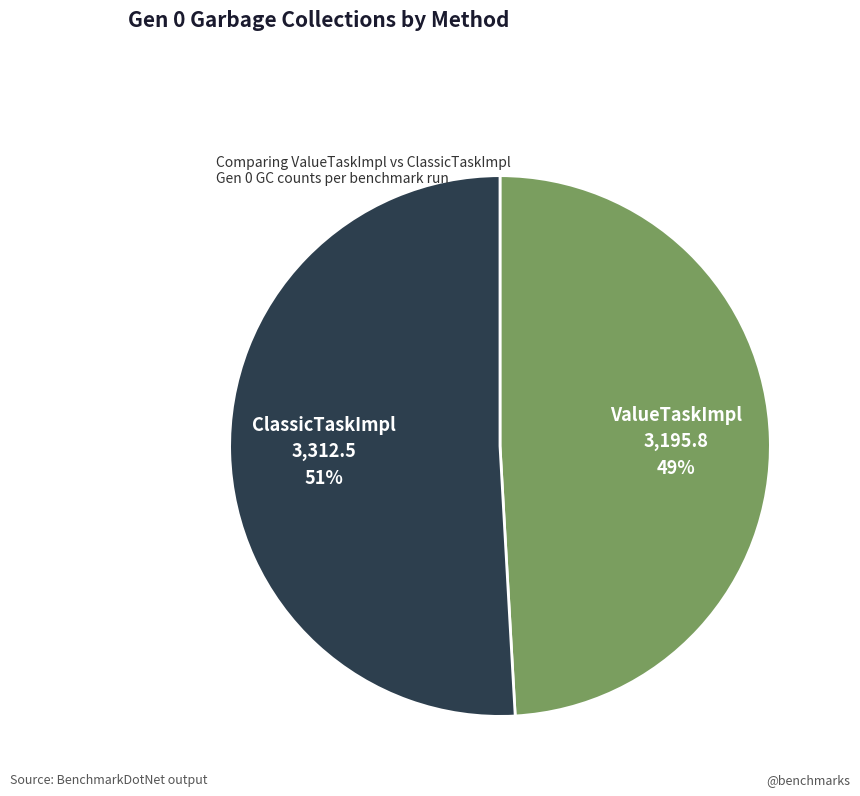

Combined, do ValueTaskImpl and ClassicTaskImpl account for over 50%?

Yes